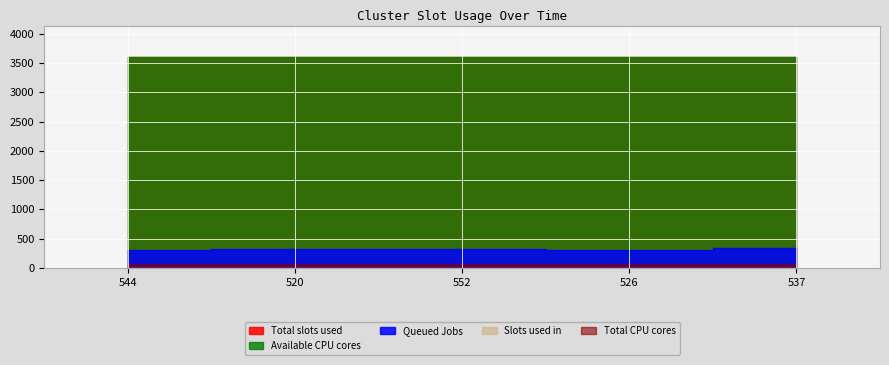

How many distinct data groups are displayed?

5